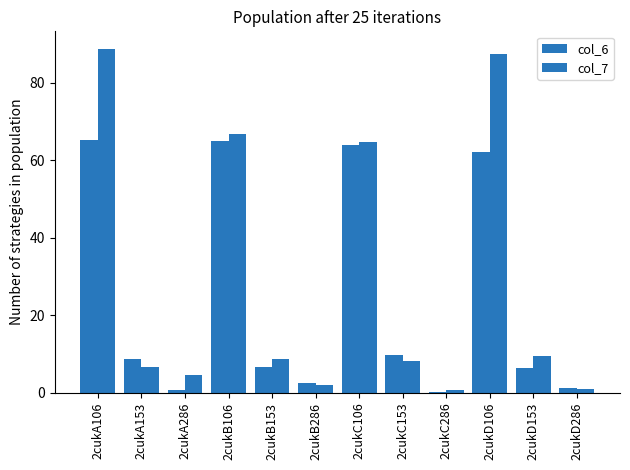

How many values in the col_6 series exceed 8?

6